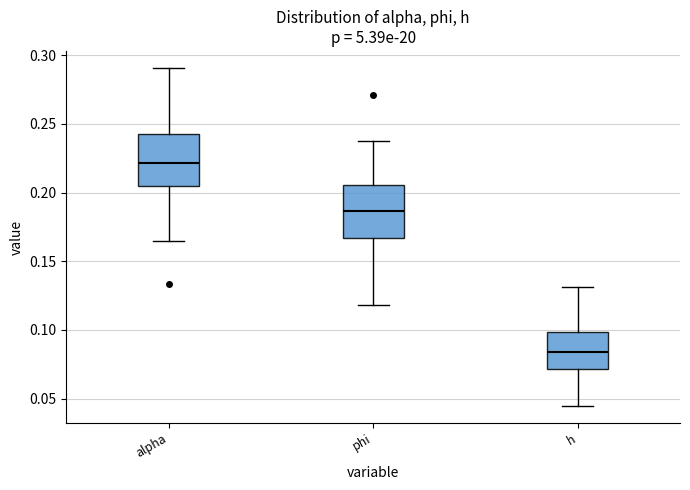

Reading left to right, transcribe this box plot: for each box, give where its median line is, the range the box spans, and where its two whiskers end, as read against the y-axis. The values are not printed on the chart, so give them approximately, as read against the axis.

alpha: median 0.220, box 0.205 to 0.245, whiskers 0.165 to 0.290
phi: median 0.185, box 0.165 to 0.205, whiskers 0.120 to 0.240
h: median 0.085, box 0.070 to 0.100, whiskers 0.045 to 0.130